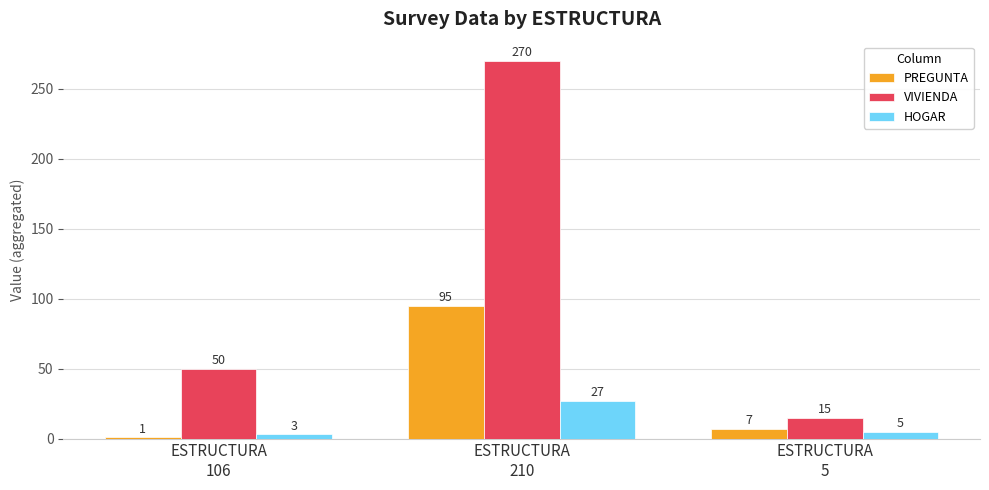

Reading left to right, extract all data points from this chart.

PREGUNTA: 1	95	7
VIVIENDA: 50	270	15
HOGAR: 3	27	5